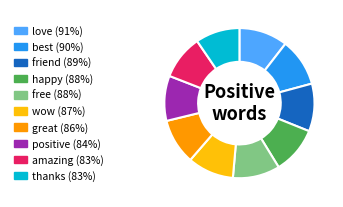

True or false: great accounts for 10% of the total.

True